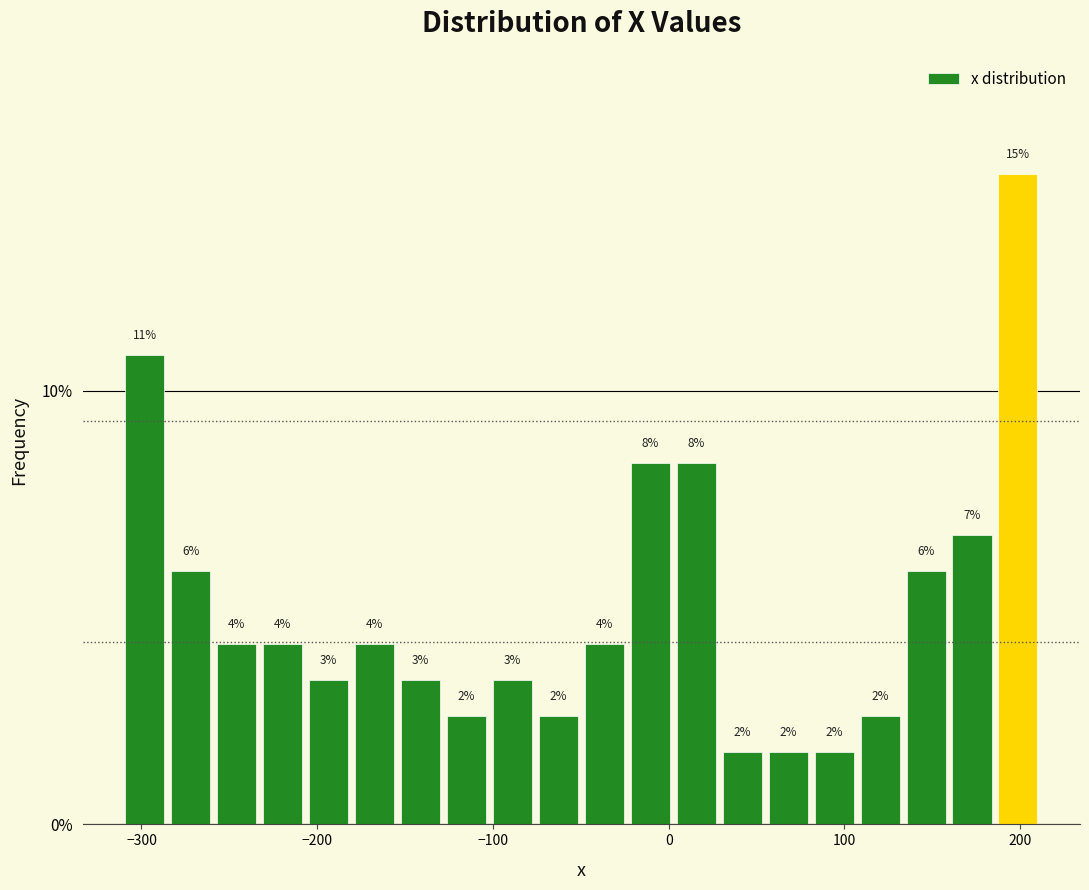

Around what value on the x-axis is the tallest bar? Give the approximate position of its centre, as read against the axis.

200